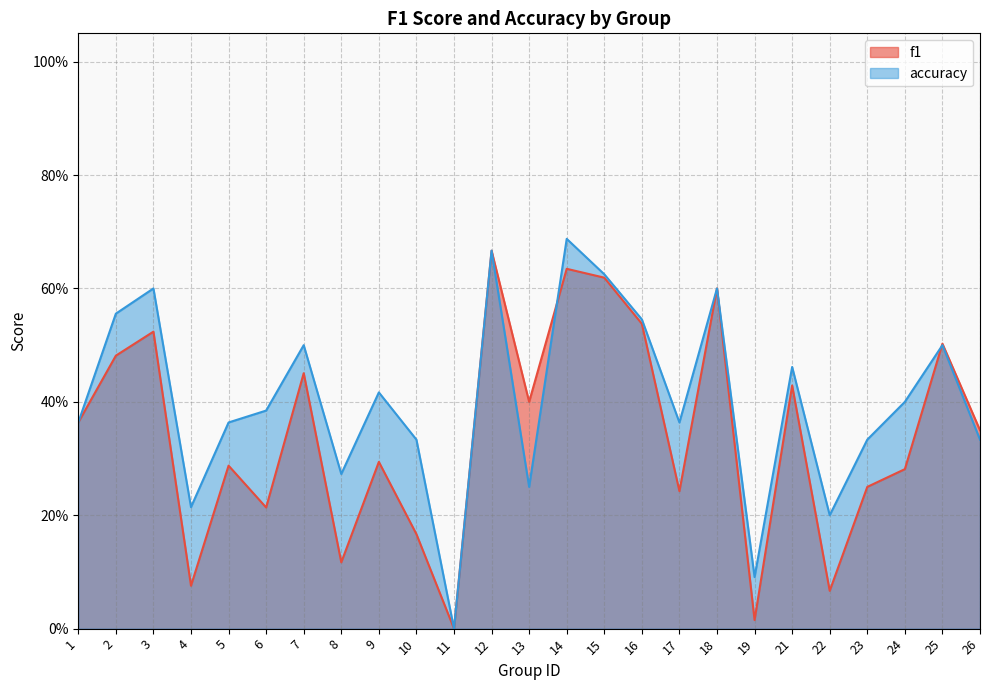

What is the value of the f1 point at the 4th from the left?

0.1